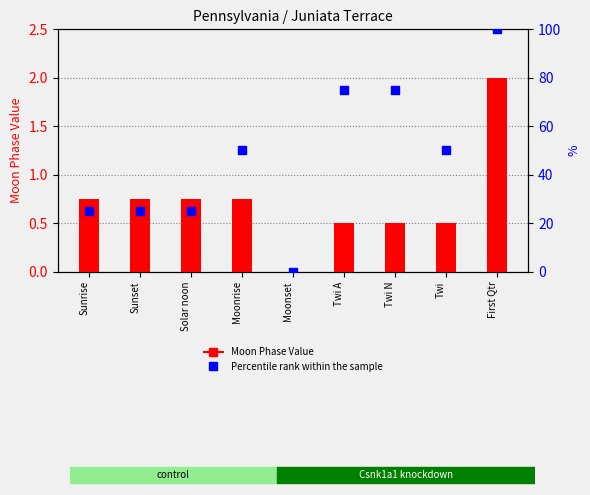

At which category is the sum across all series the highest?

First Qtr